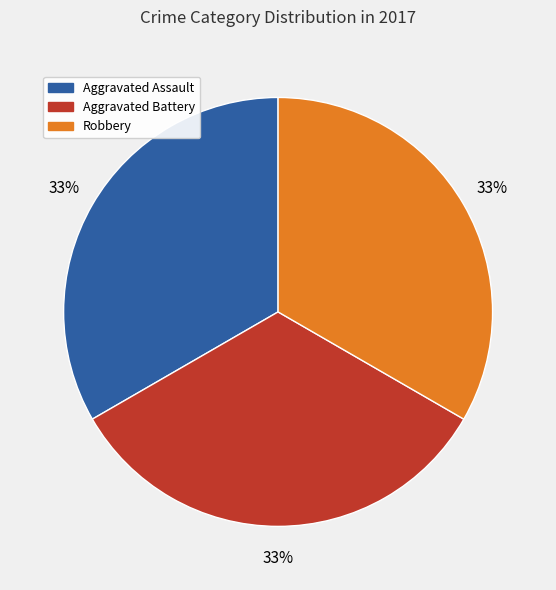

Combined, do Aggravated Assault and Robbery account for over 50%?

Yes